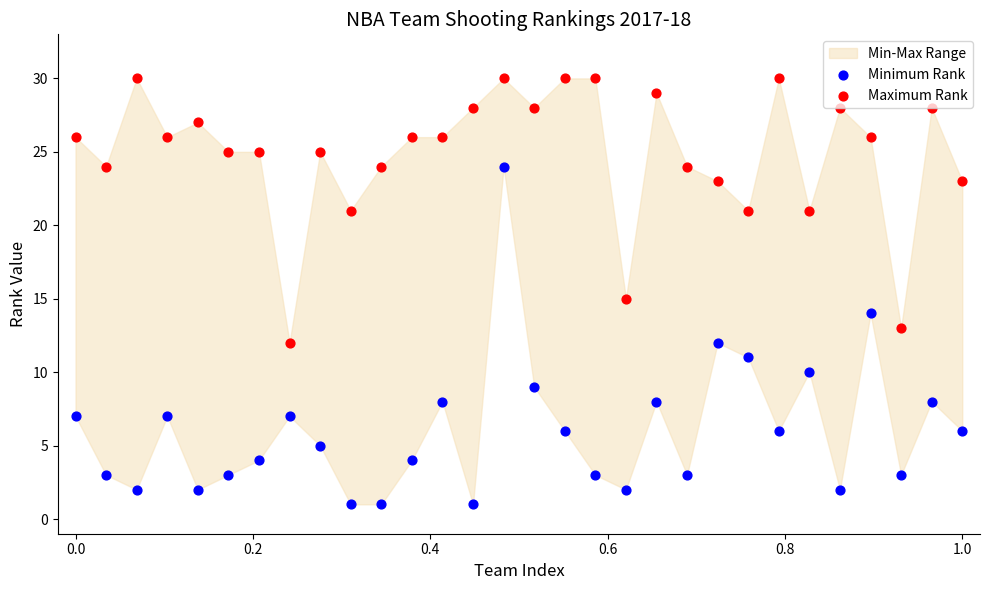

Which series has the largest Y range (max minus min)?

Minimum Rank